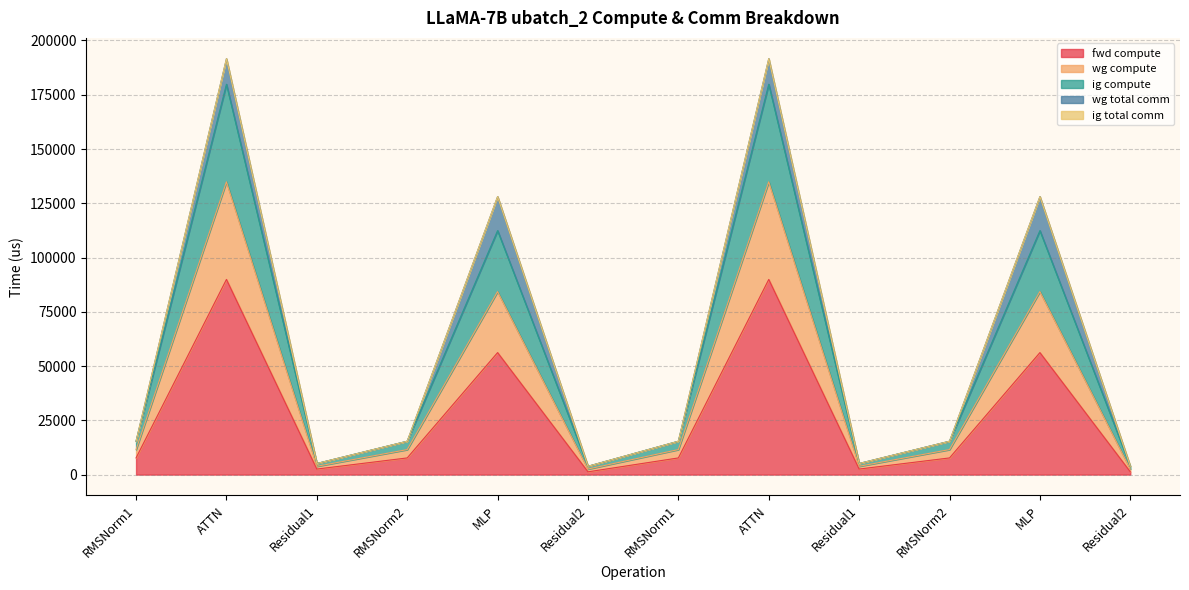

What value does the fwd compute series have at RMSNorm1?

7681.8